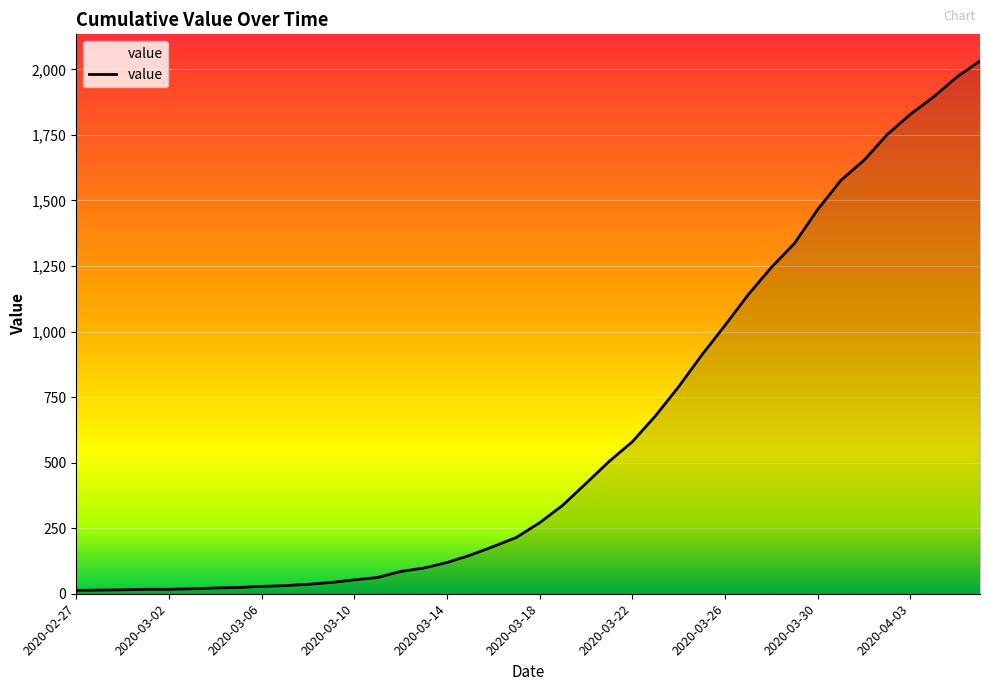

What is the greatest value displayed?

2032